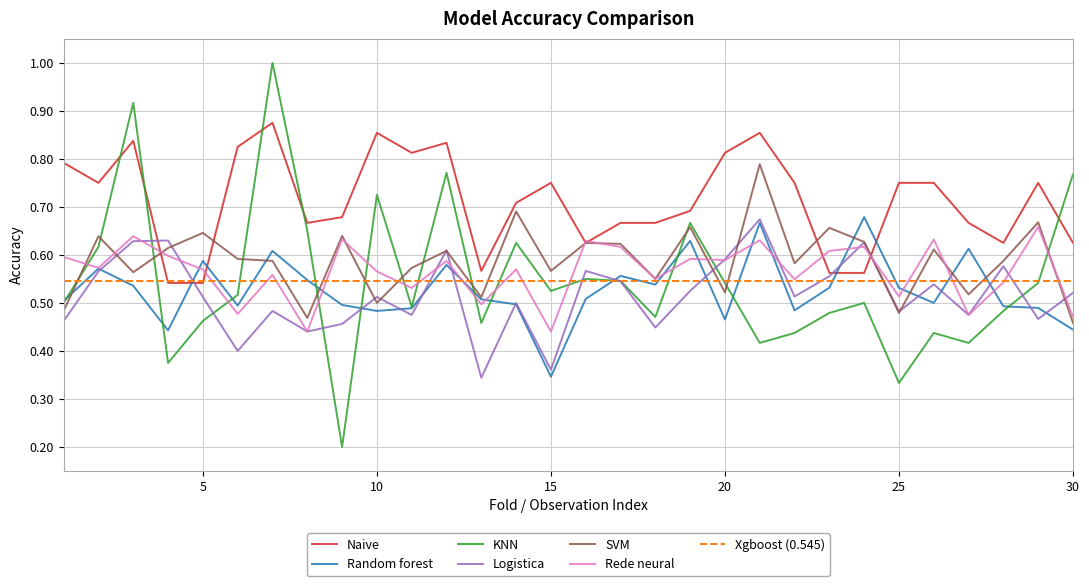

True or false: SVM has a value of 0.8 at 25.

False